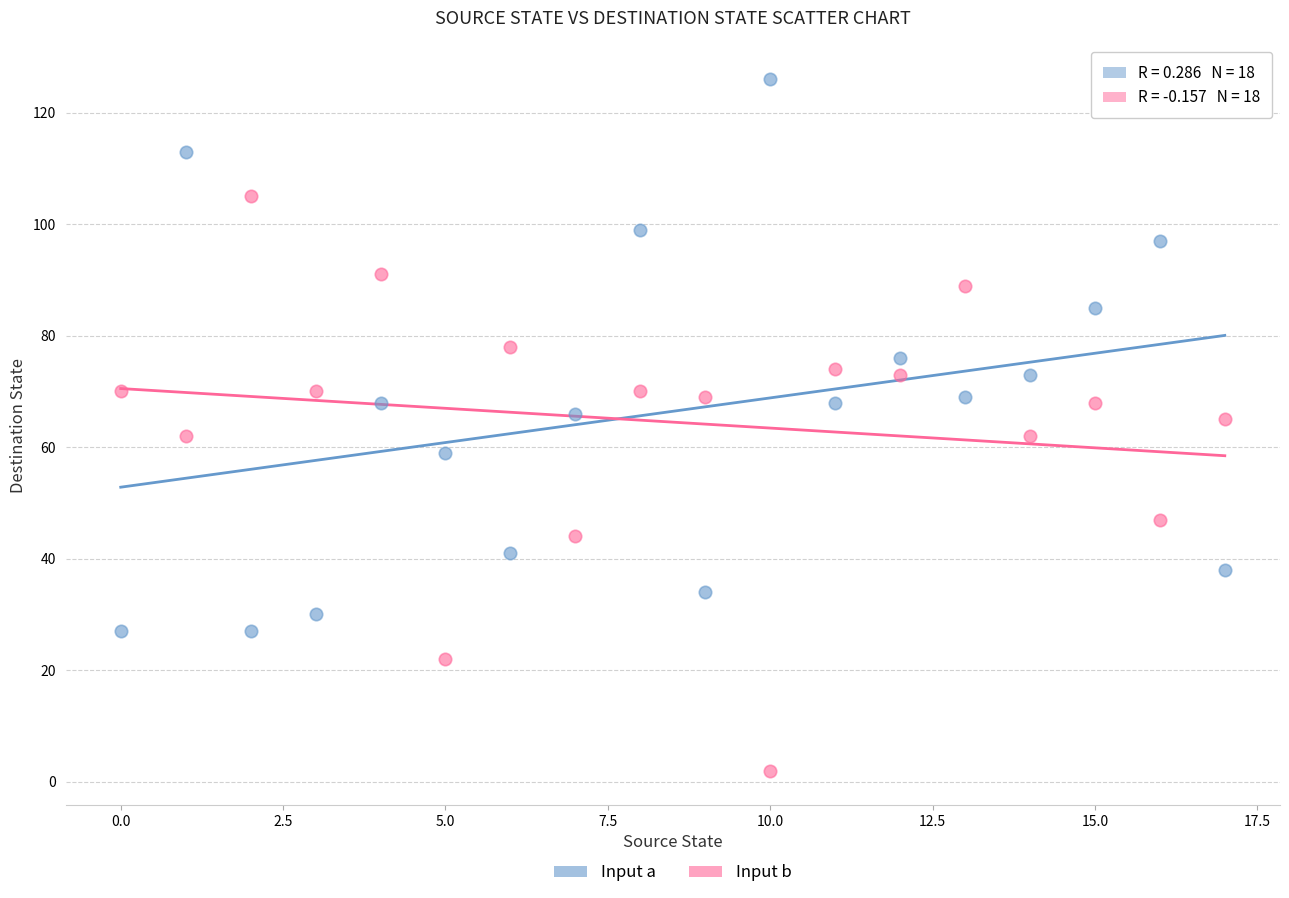

Which series has the widest spread of Y values?

Input b